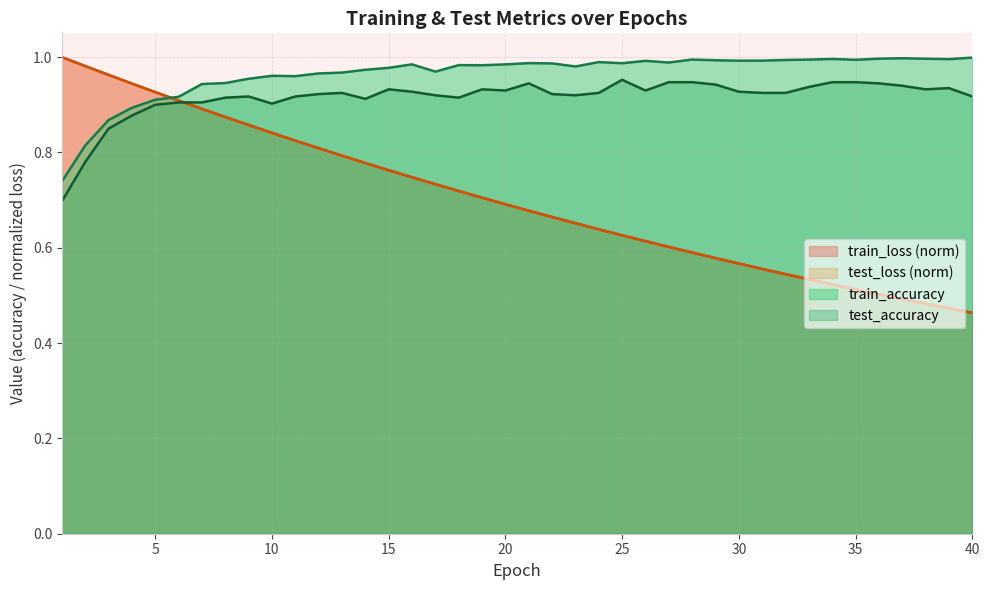

Rank the series at 2 from highest to lowest value.

test_loss, train_loss, train_accuracy, test_accuracy